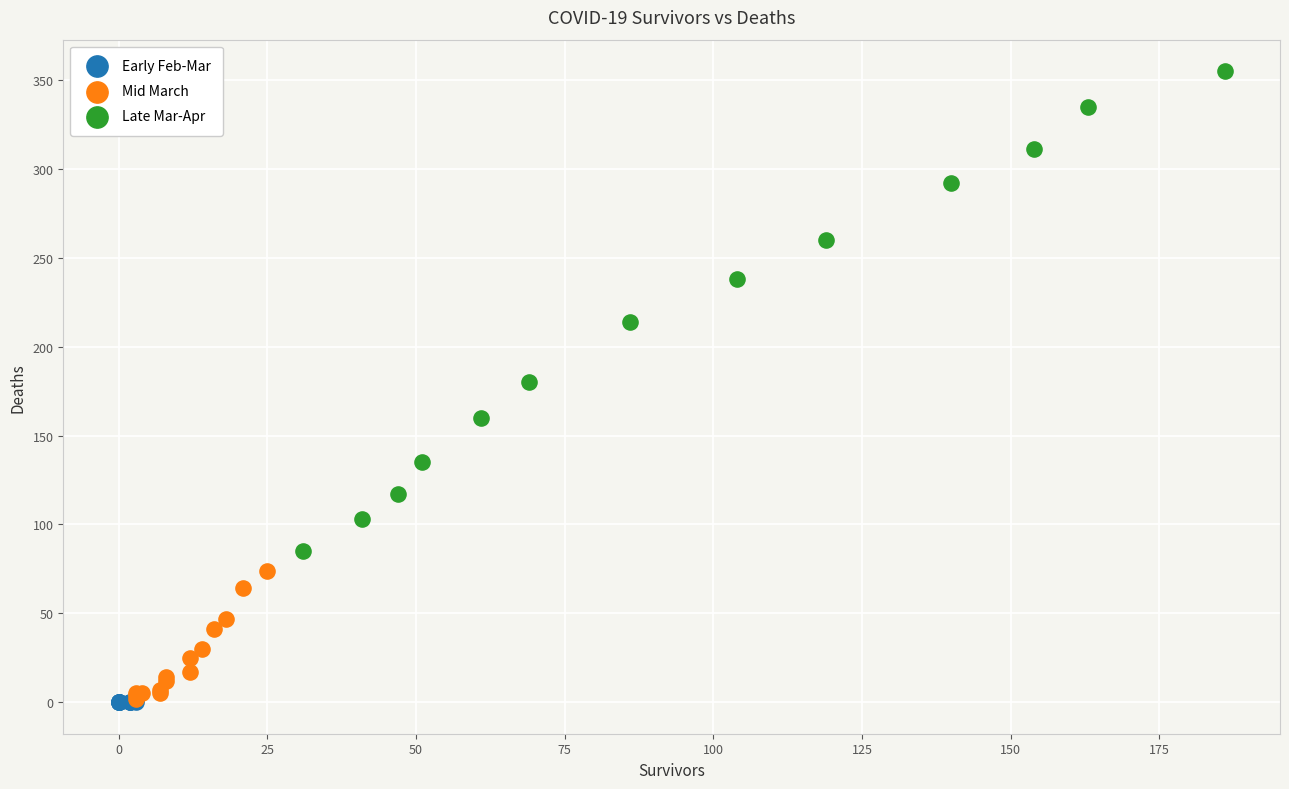

Which series contains the highest Y value?

Late Mar-Apr